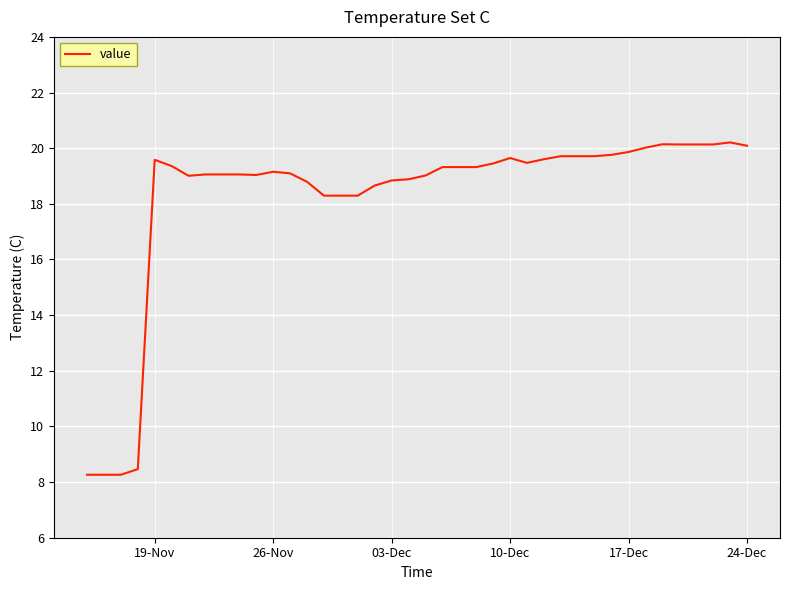

What is the difference between the maximum and minimum values?

11.9